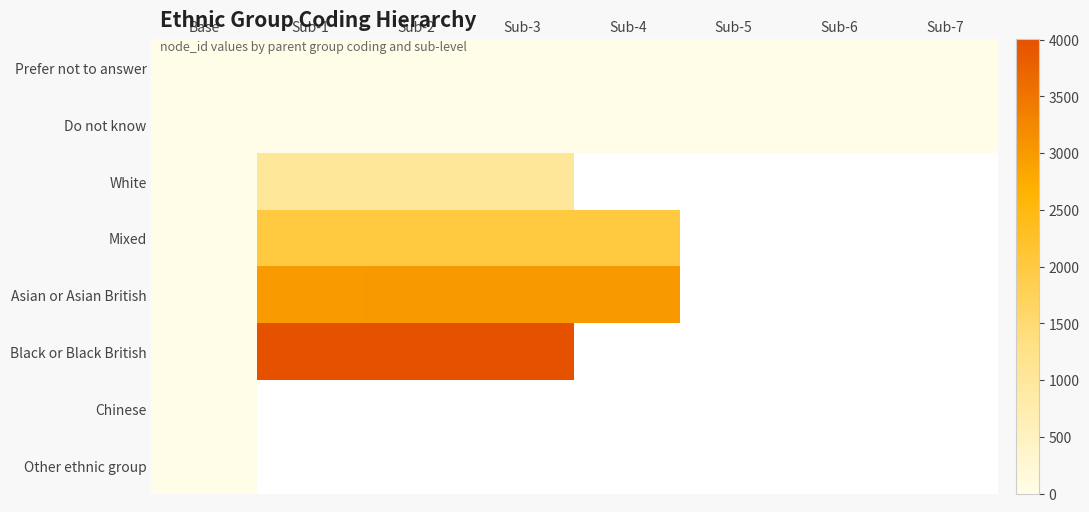

How many distinct data groups are displayed?

8